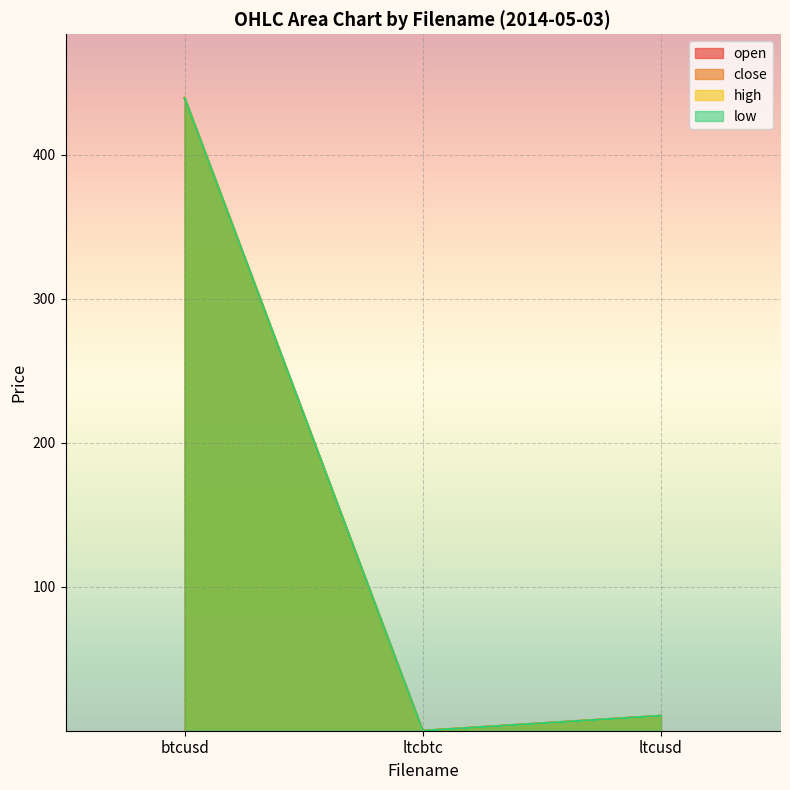

How many lines are shown in the chart?

4